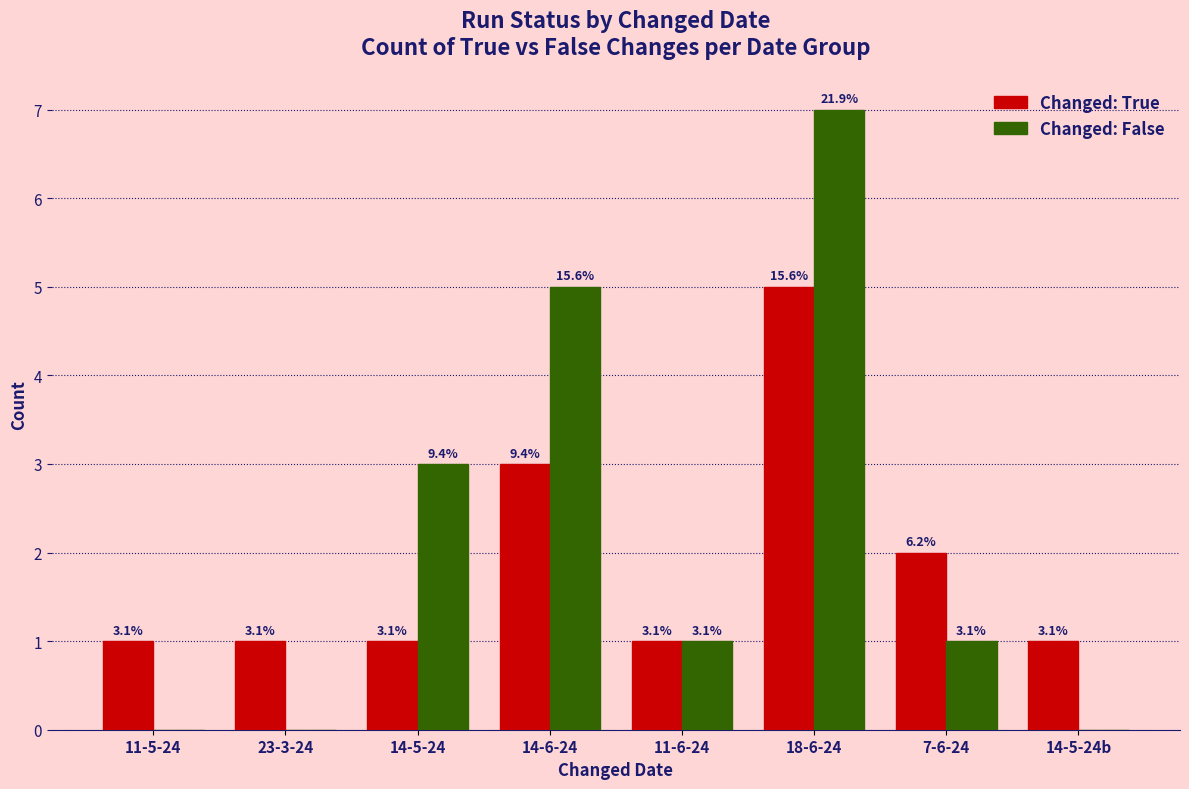

What are all the series names shown in the legend?

Changed: True, Changed: False